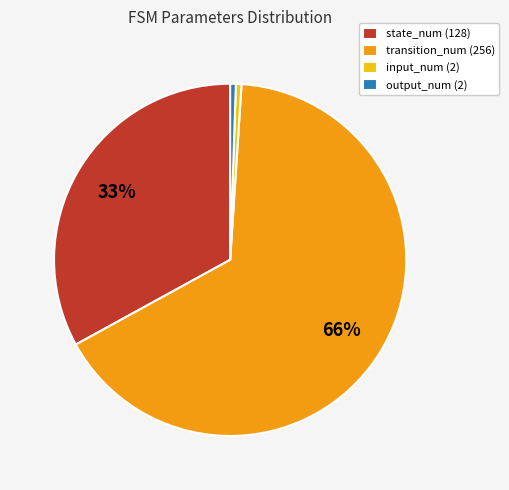

How many segments does this pie chart have?

4